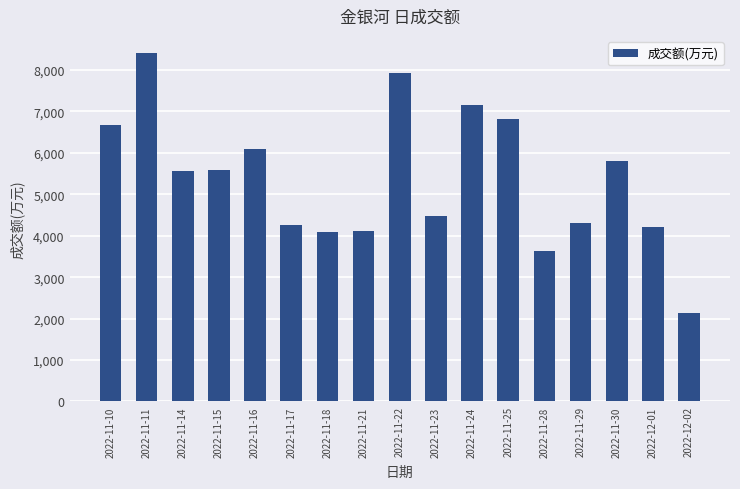

What is the change in value from 2022-11-14 to 2022-11-23?

-1089